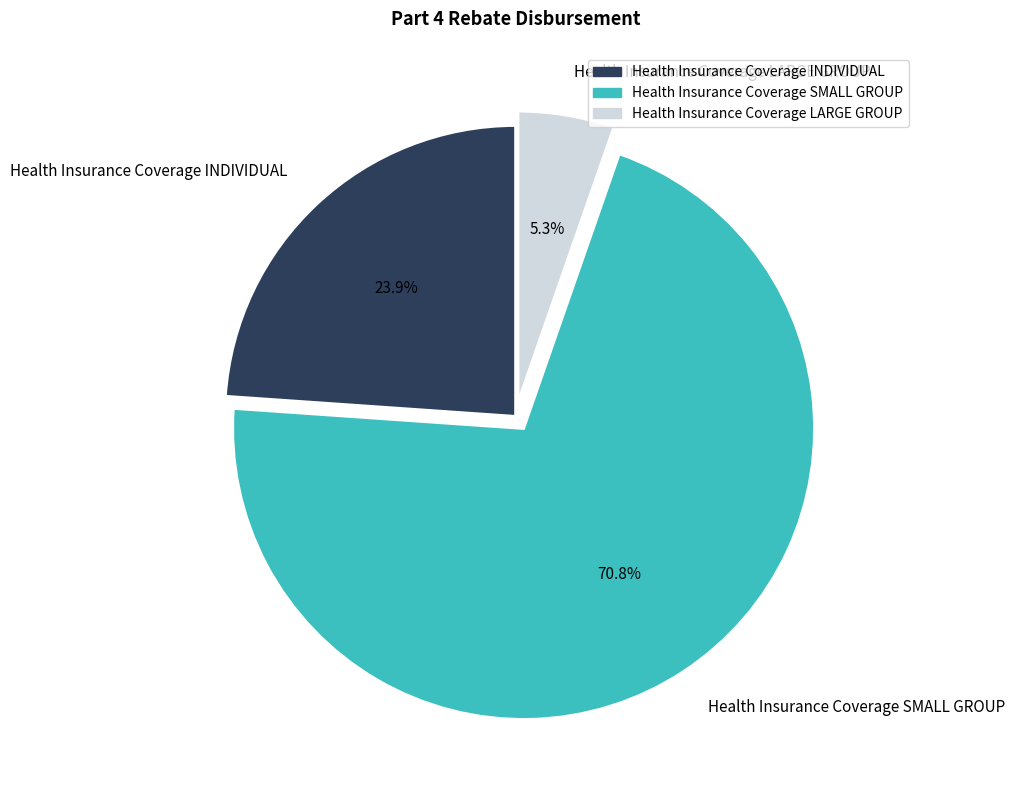

Rank the categories by value from highest to lowest.

Health Insurance Coverage SMALL GROUP, Health Insurance Coverage INDIVIDUAL, Health Insurance Coverage LARGE GROUP